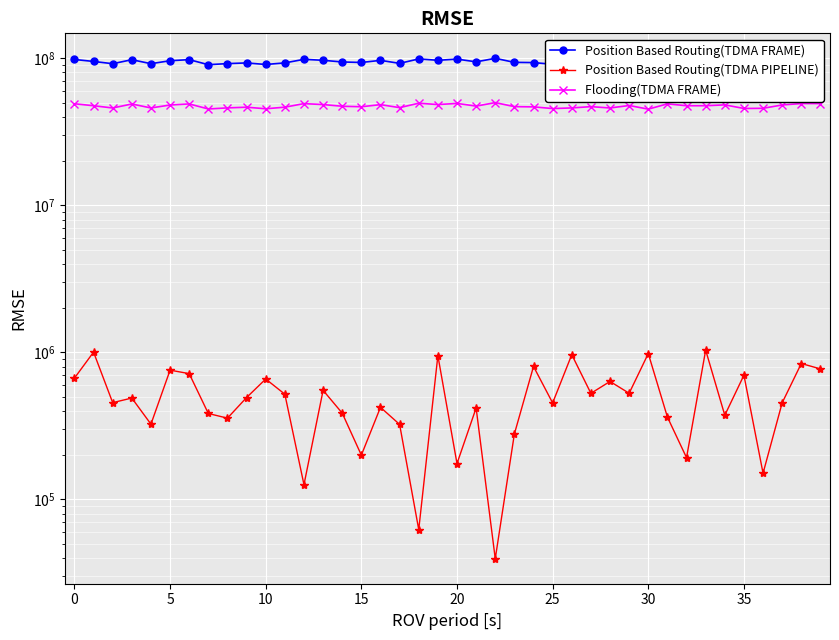

Reading left to right, what are all the values shown in this chart?

Position Based Routing(TDMA FRAME): 98044446.0	95077237.0	91781720.0	97699482.0	91817390.0	96153764.0	97795098.0	90380924.0	91910458.0	92905786.0	90667755.0	92951965.0	98266809.0	96809589.0	94309739.0	93569460.0	96707062.0	92282529.0	98889439.0	96826054.0	98586973.0	94504380.0	99801896.0	93741991.0	93402110.0	90958525.0	91855010.0	93720900.0	91797318.0	95412213.0	90128001.0	97906603.0	95059121.0	95084768.0	96360010.0	91075457.0	91325538.0	96217165.0	98408497.0	98334372.0
Position Based Routing(TDMA PIPELINE): 668574.1	1004265.7	455441.5	489375.3	325227.2	757243.7	717447.9	384309.2	357310.3	493462.6	659224.9	519840.4	126172.0	552312.4	386494.0	200217.5	423382.0	323929.0	62429.1	950869.2	175538.9	419019.9	39580.0	278987.8	802467.4	453456.5	965087.7	526915.0	634677.8	527534.0	982111.5	363463.9	192447.8	1036275.8	373860.0	699729.7	150917.4	454321.1	840441.6	772321.3
Flooding(TDMA FRAME): 49022223.0	47538618.5	45890860.0	48849741.0	45908695.0	48076882.0	48897549.0	45190462.0	45955229.0	46452893.0	45333877.5	46475982.5	49133404.5	48404794.5	47154869.5	46784730.0	48353531.0	46141264.5	49444719.5	48413027.0	49293486.5	47252190.0	49900948.0	46870995.5	46701055.0	45479262.5	45927505.0	46860450.0	45898659.0	47706106.5	45064000.5	48953301.5	47529560.5	47542384.0	48180005.0	45537728.5	45662769.0	48108582.5	49204248.5	49167186.0